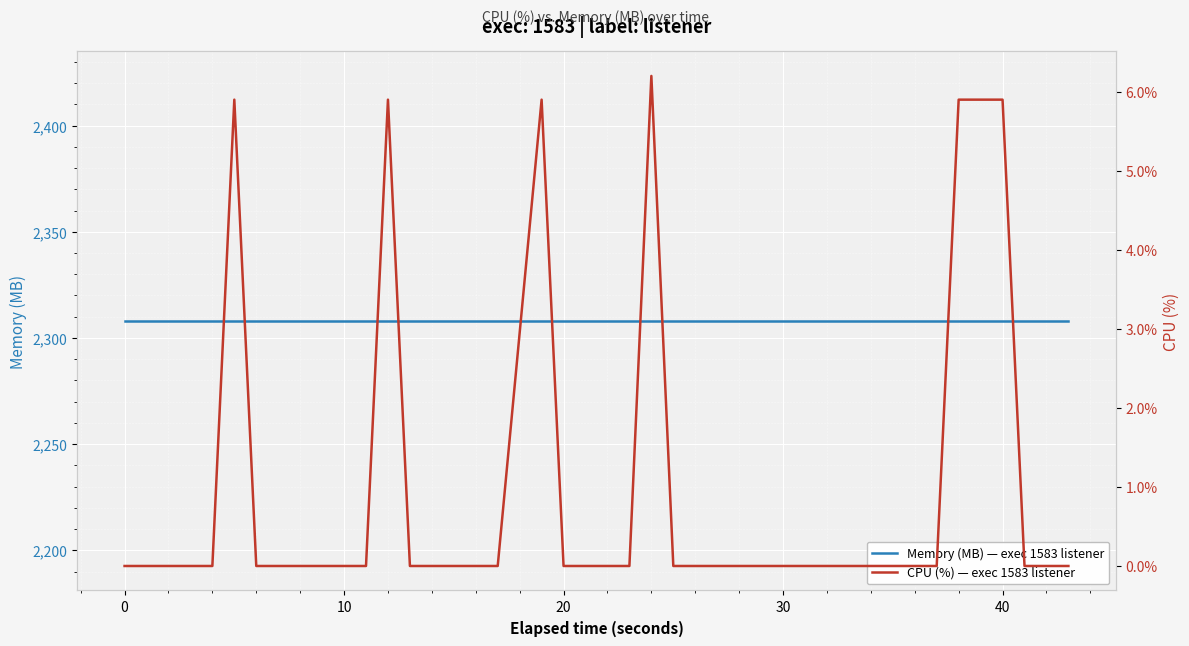

What is the sum of all Memory (MB) — exec 1583 listener values?

92320.0